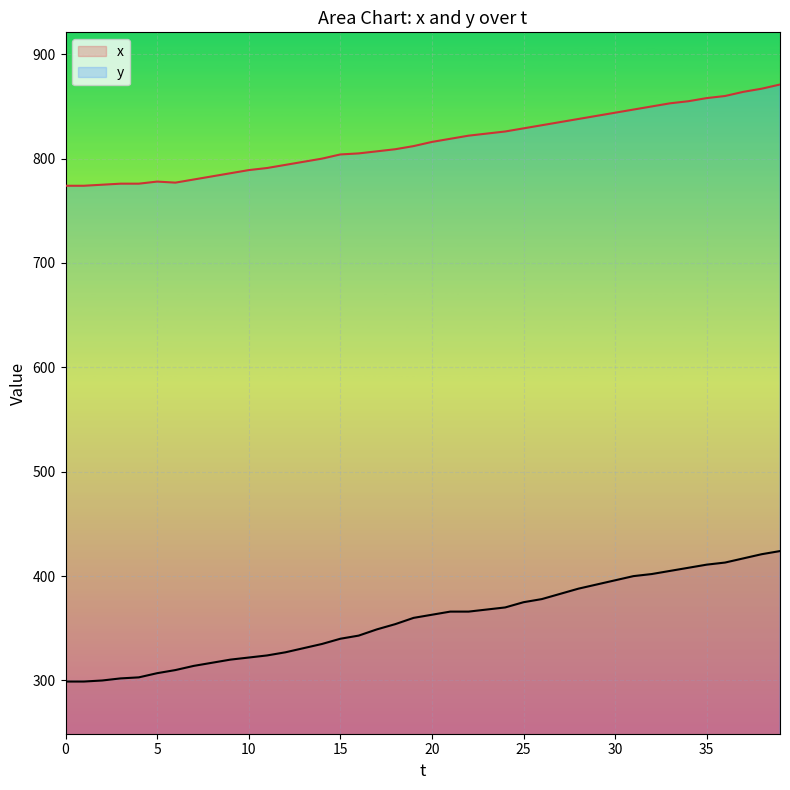

Rank the categories by x value from highest to lowest.

39, 38, 37, 36, 35, 34, 33, 32, 31, 30, 29, 28, 27, 26, 25, 24, 23, 21, 22, 20, 19, 18, 17, 16, 15, 14, 13, 12, 11, 10, 9, 8, 7, 6, 5, 4, 3, 2, 0, 1